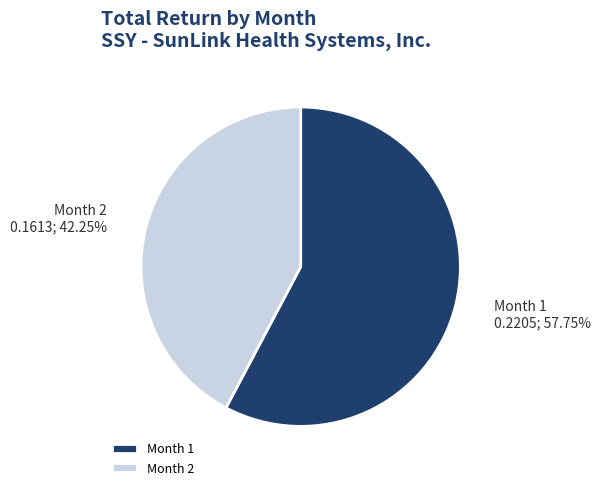

How many slices are in this pie chart?

2